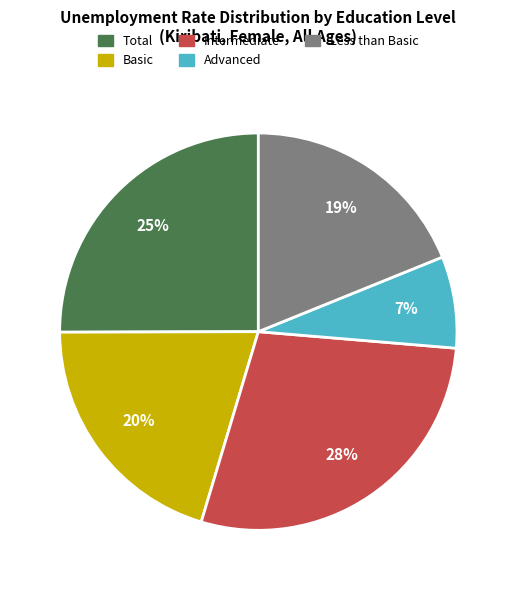

How many segments does this pie chart have?

5